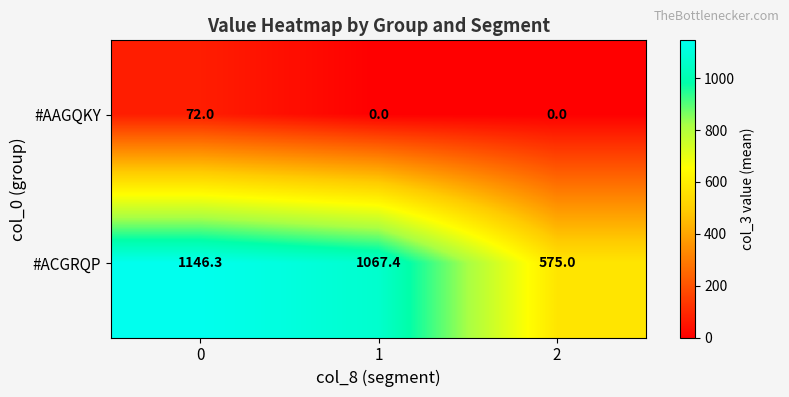

How many #AAGQKY values are between 0 and 72?

3